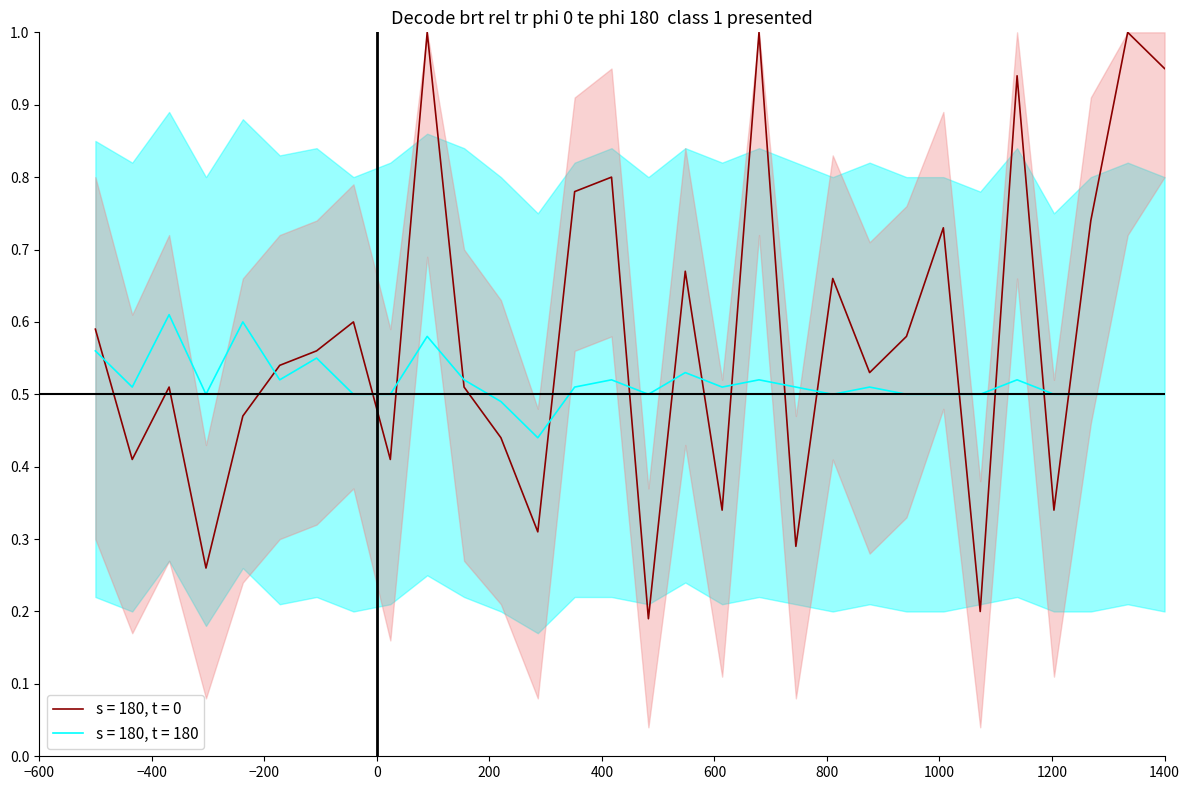

What is the highest value of the s = 180, t = 0 series?

1.0